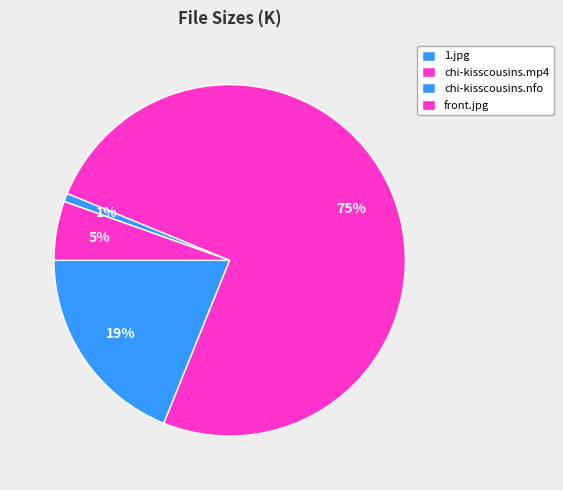

Which category has the biggest portion of the pie?

chi-kisscousins.mp4